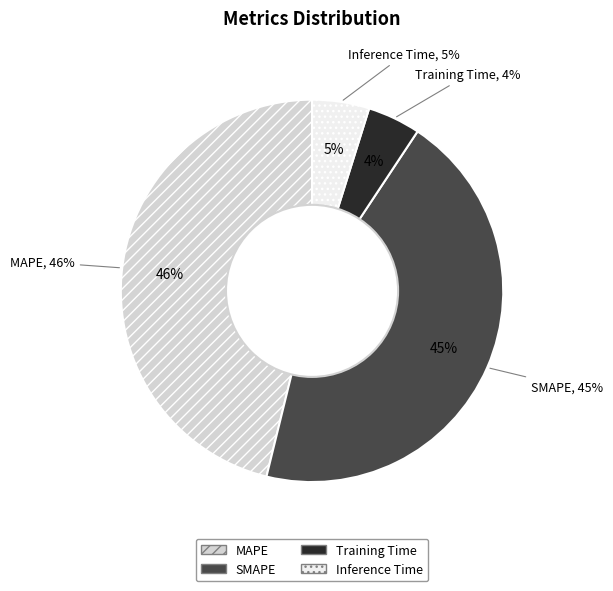

How much of the chart is everything except MAPE?

53.8%